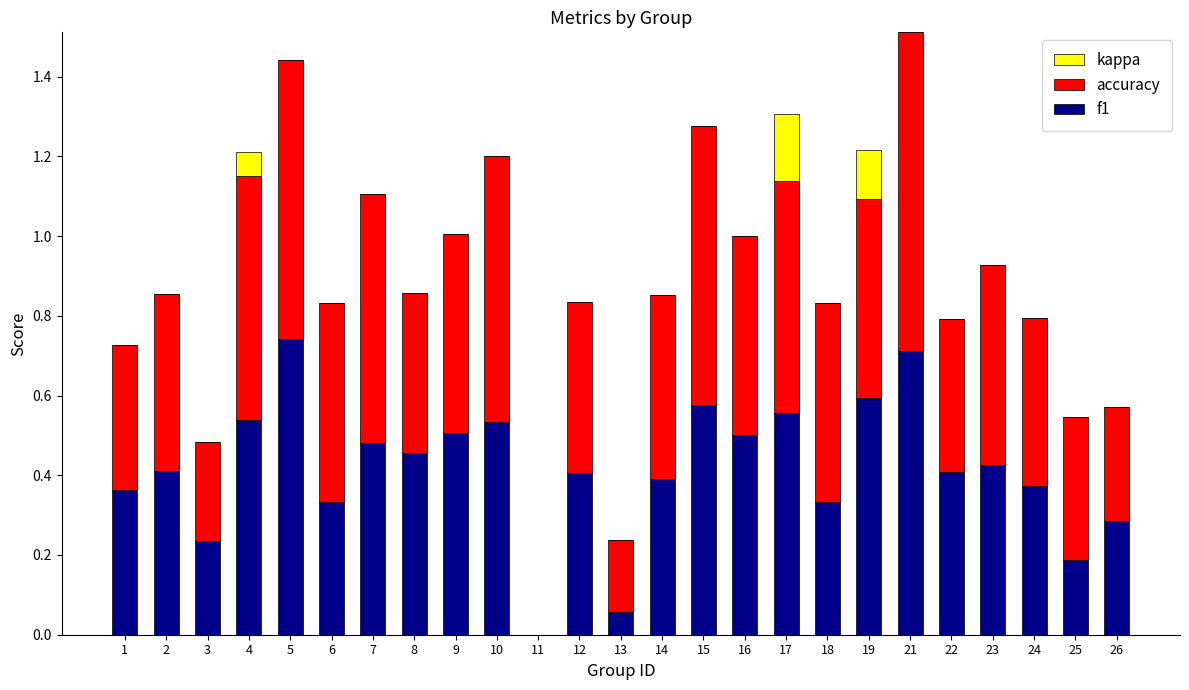

What is the sum of the f1 values at 23 and 22?

0.8